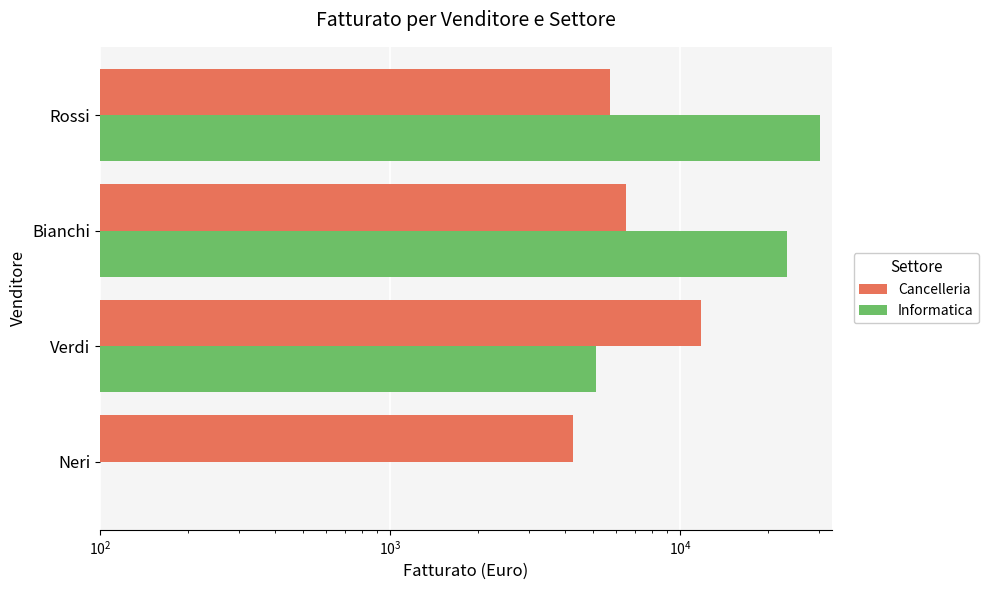

Is the value of Cancelleria at Rossi greater than the value of Informatica at Bianchi?

No